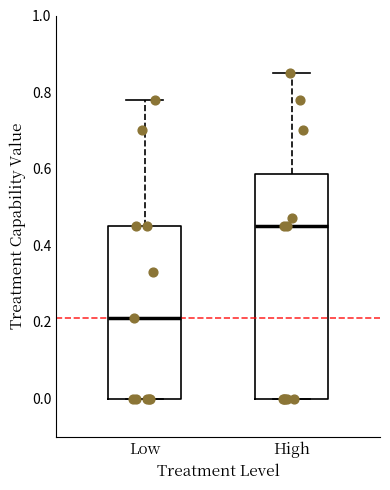

Comparing the boxes themselves (not the whiskers), which one is the tallest?

High